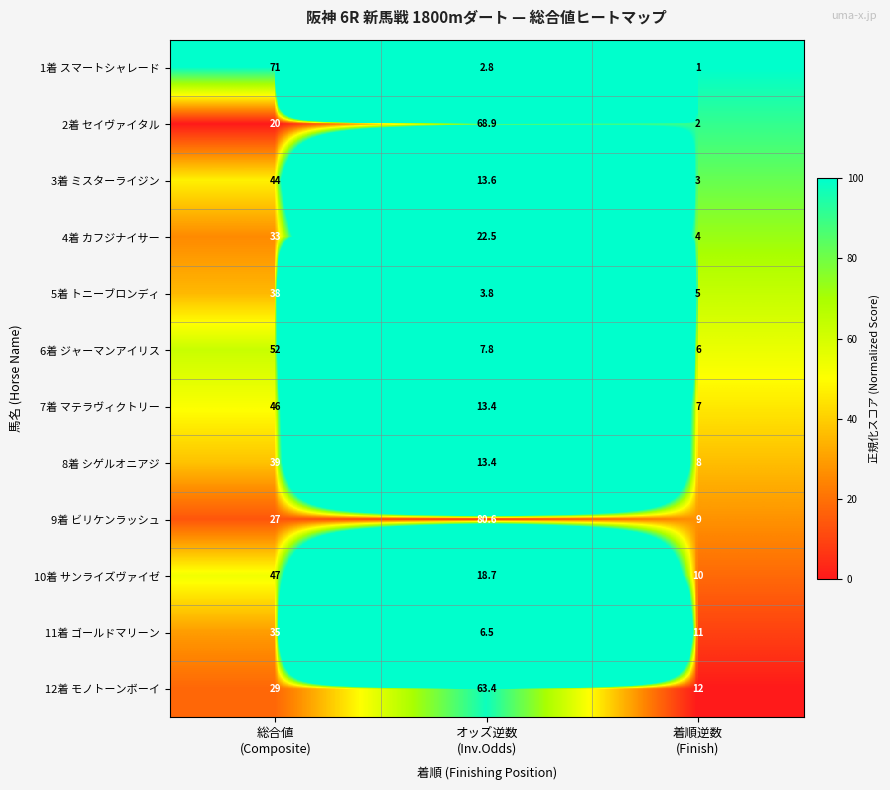

List the series in order of their peak value, highest first.

9着 ビリケンラッシュ, 1着 スマートシャレード, 2着 セイヴァイタル, 12着 モノトーンボーイ, 6着 ジャーマンアイリス, 10着 サンライズヴァイゼ, 7着 マテラヴィクトリー, 3着 ミスターライジン, 8着 シゲルオニアジ, 5着 トニーブロンディ, 11着 ゴールドマリーン, 4着 カフジナイサー